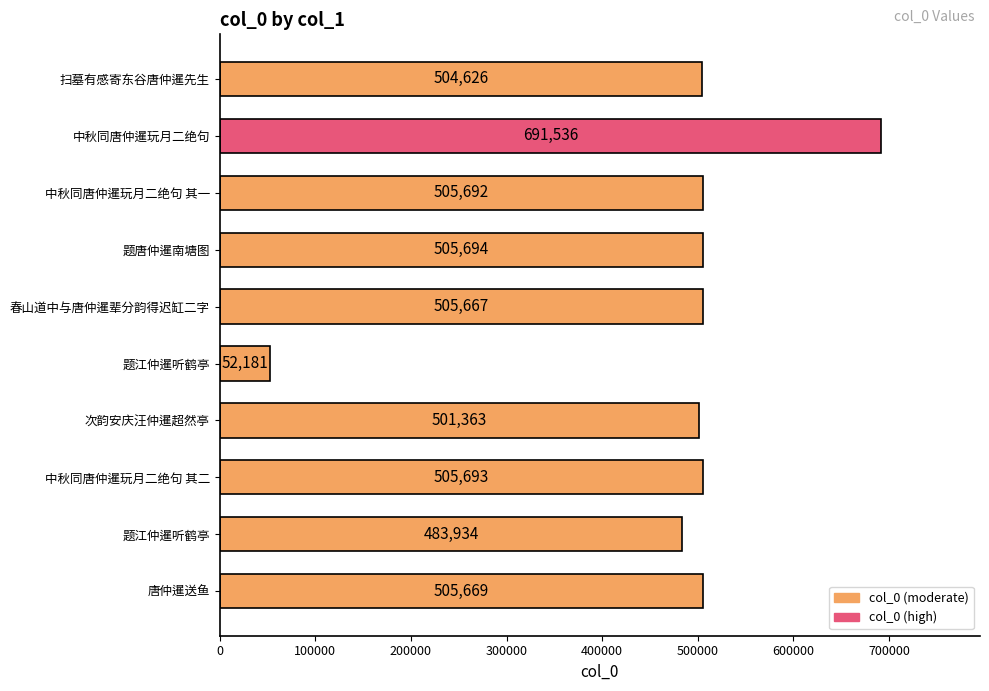

Count the number of categories in the chart.

10